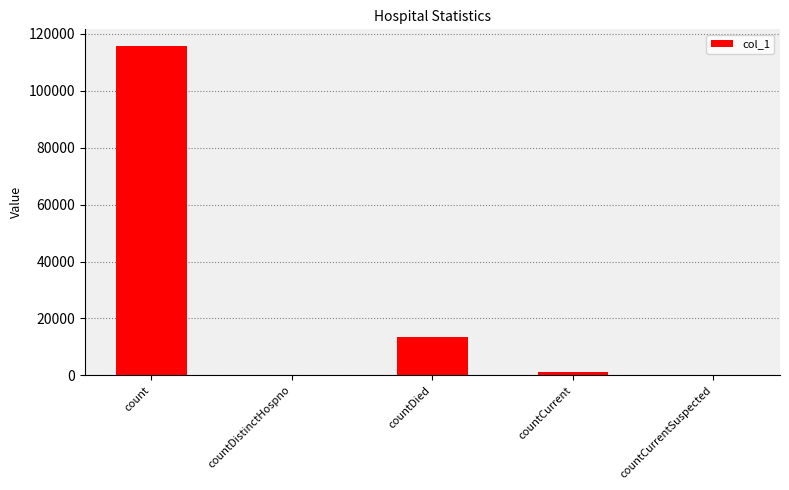

How many categories are shown in the chart?

5